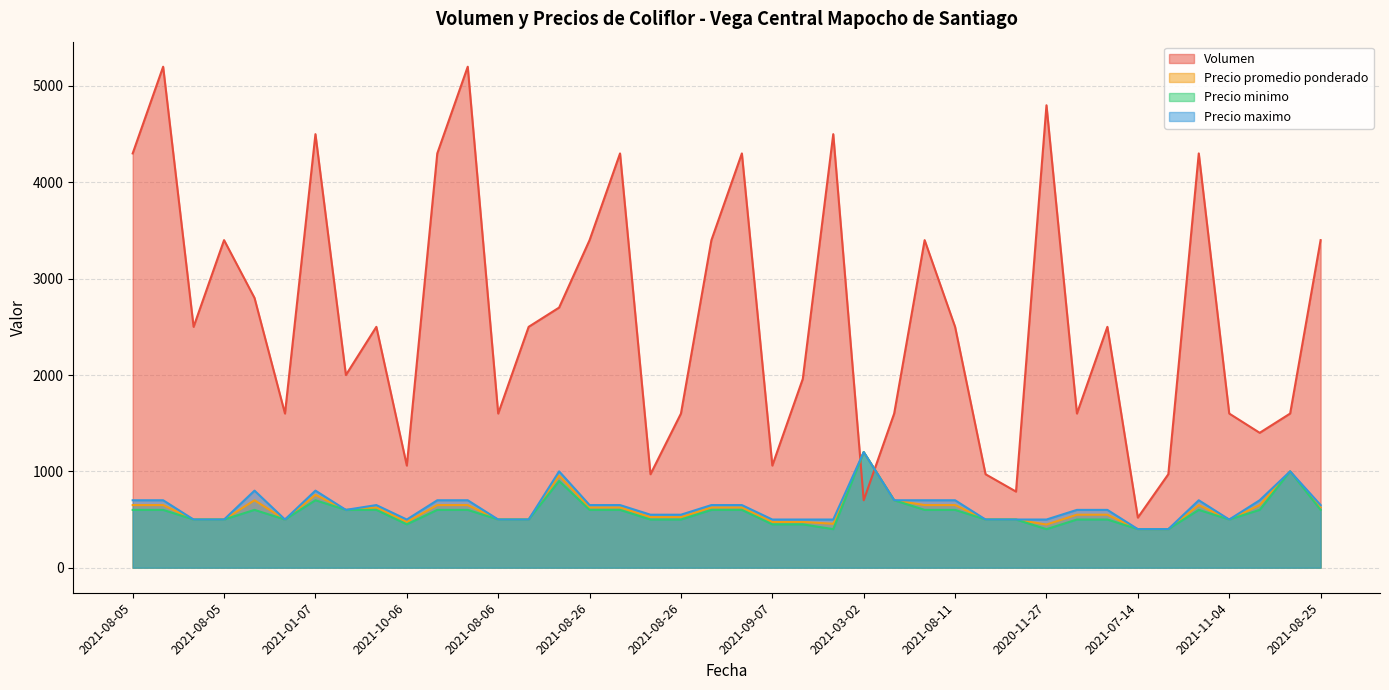

Is the value of Precio promedio ponderado at 2021-08-06 greater than the value of Precio maximo at 2021-01-07?

No